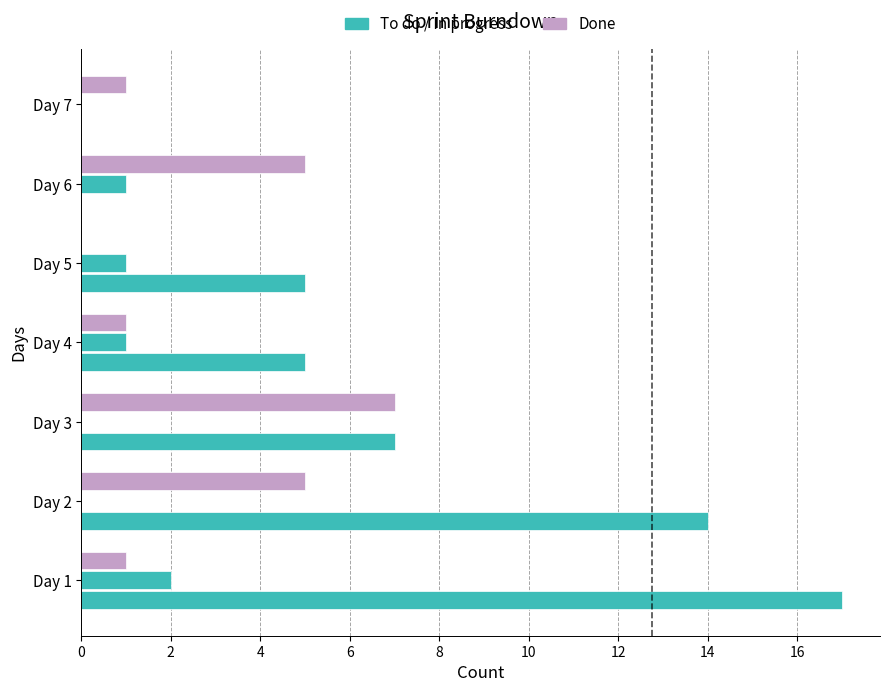

Count the number of data series in this chart.

3